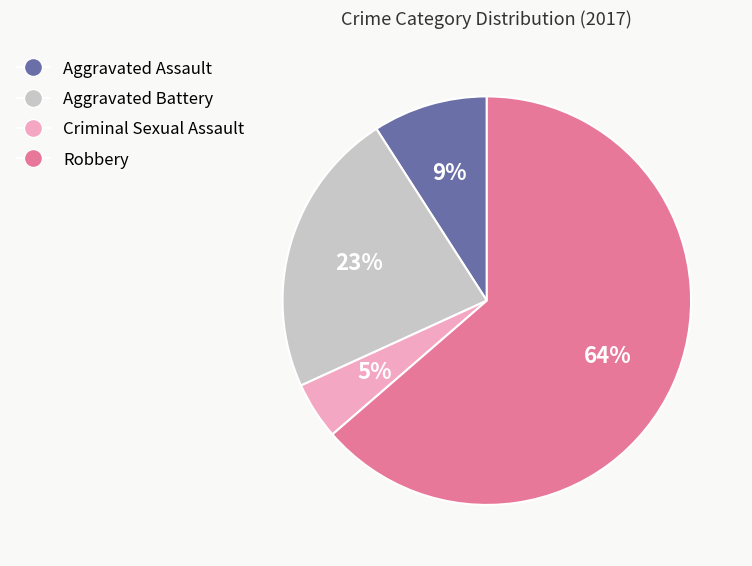

Which has a higher value, Aggravated Assault or Aggravated Battery?

Aggravated Battery